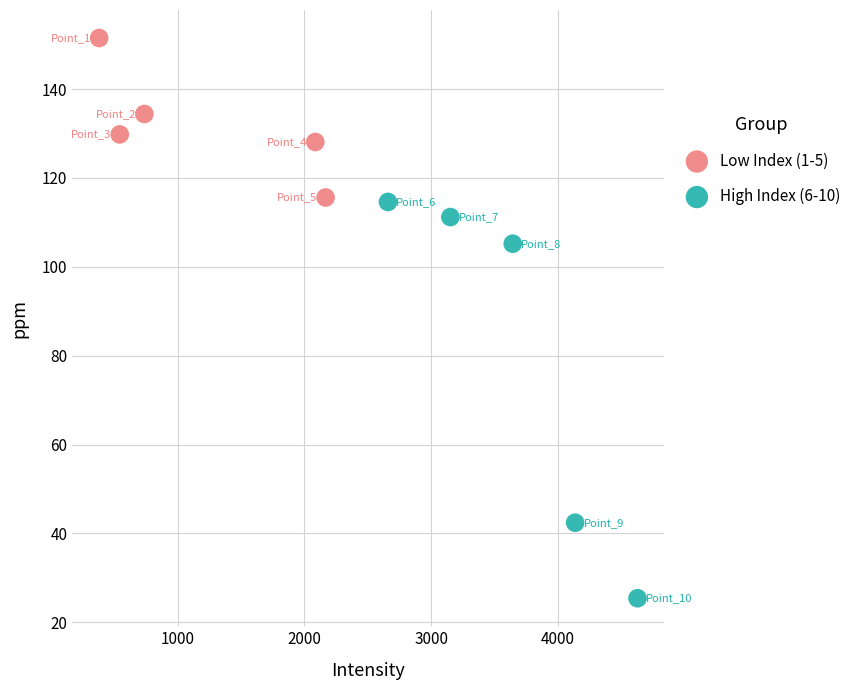

Which series reaches the maximum Y coordinate?

Low Index (1-5)